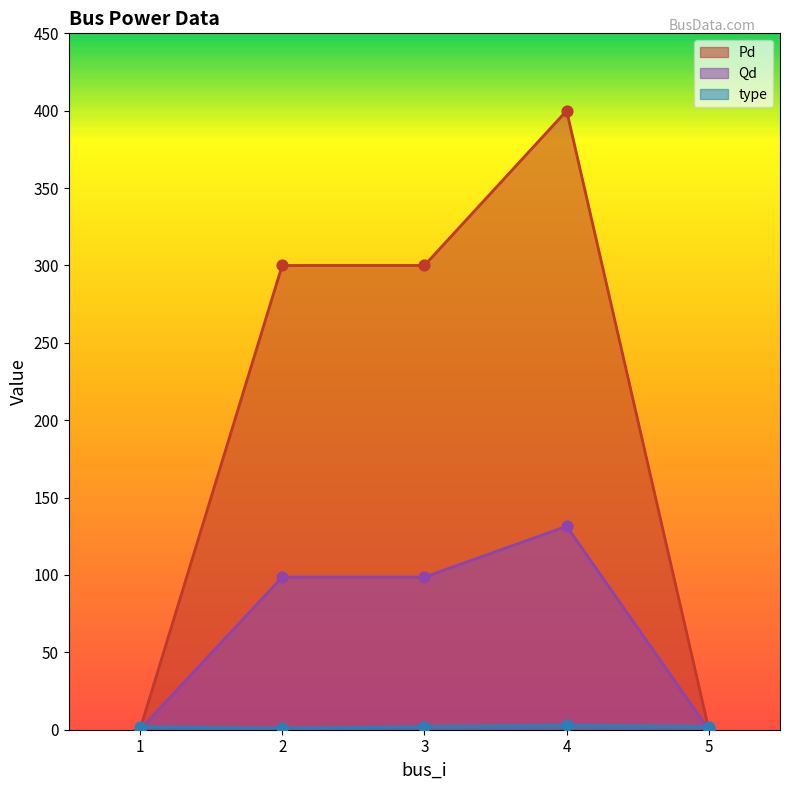

Which series has the widest spread of Y values?

Pd